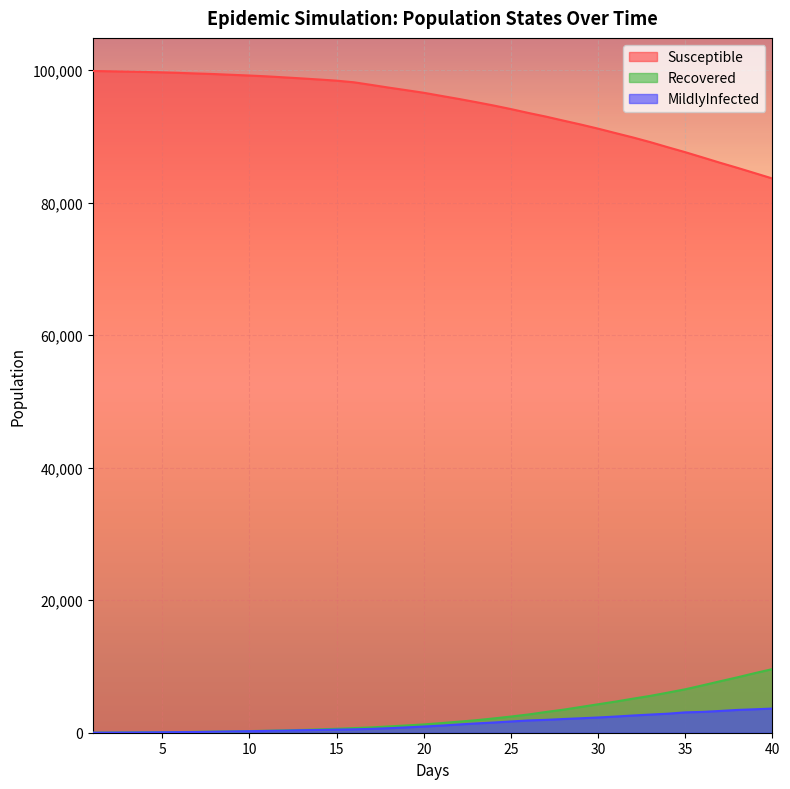

True or false: Recovered and MildlyInfected intersect in this chart.

False